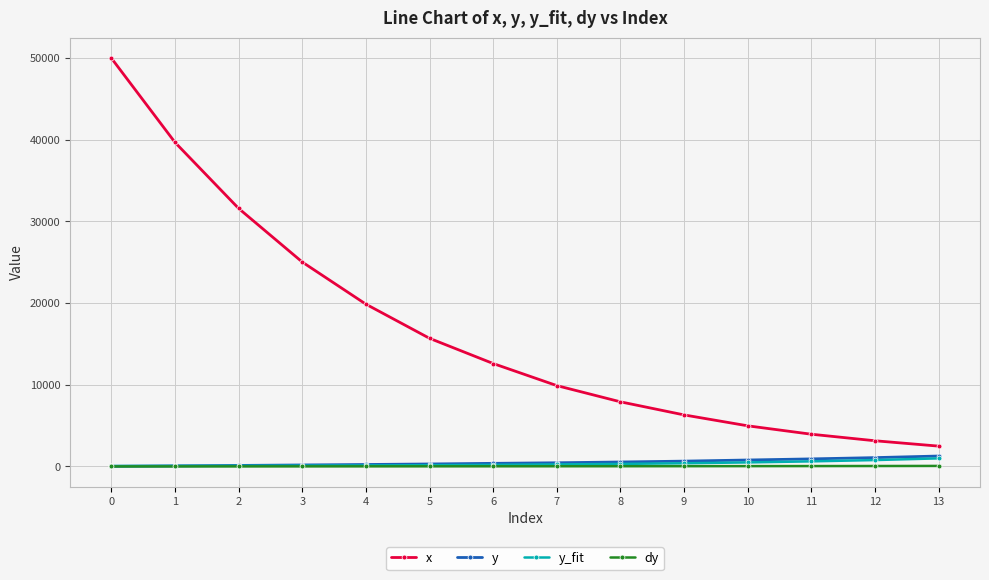

True or false: dy and x intersect in this chart.

False